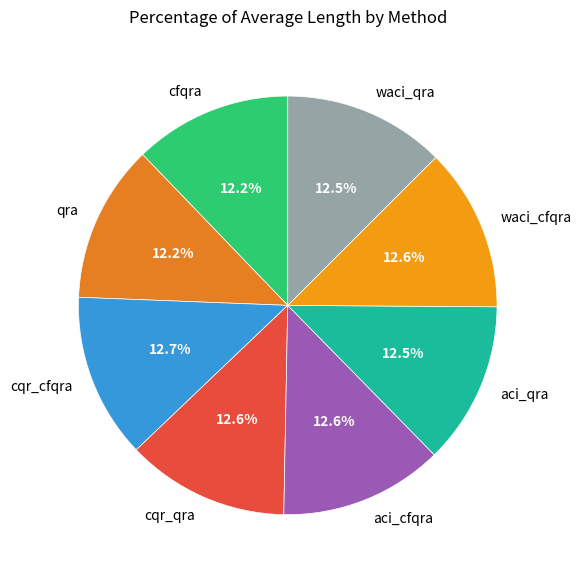

Count the number of slices in the pie.

8